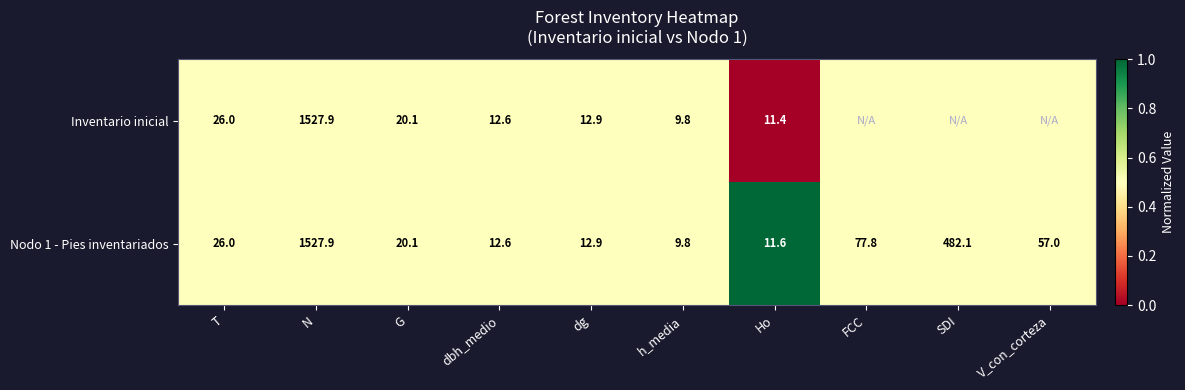

At which label is Nodo 1 - Pies inventariados closest to 768?

SDI